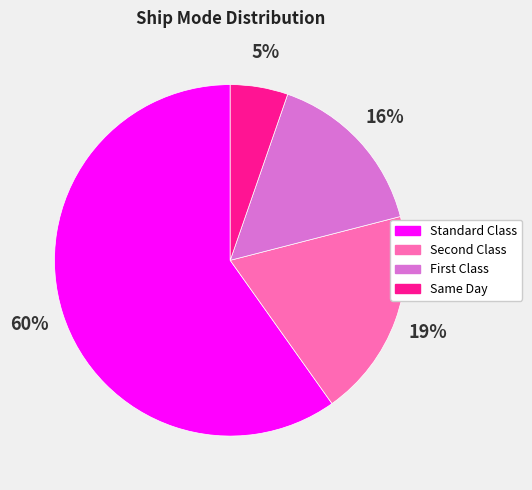

What is the majority slice?

Standard Class